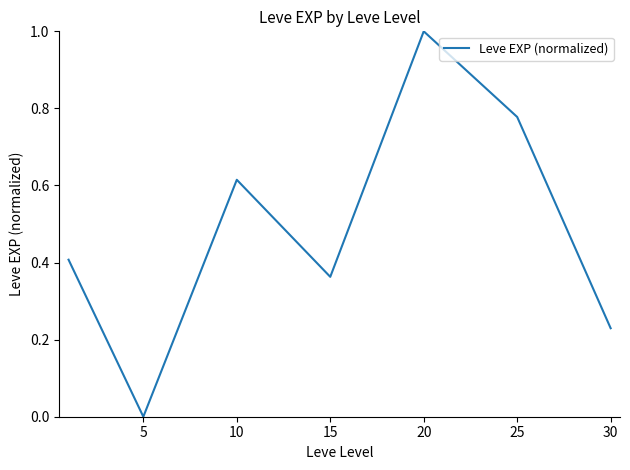

What is the average value?

0.5